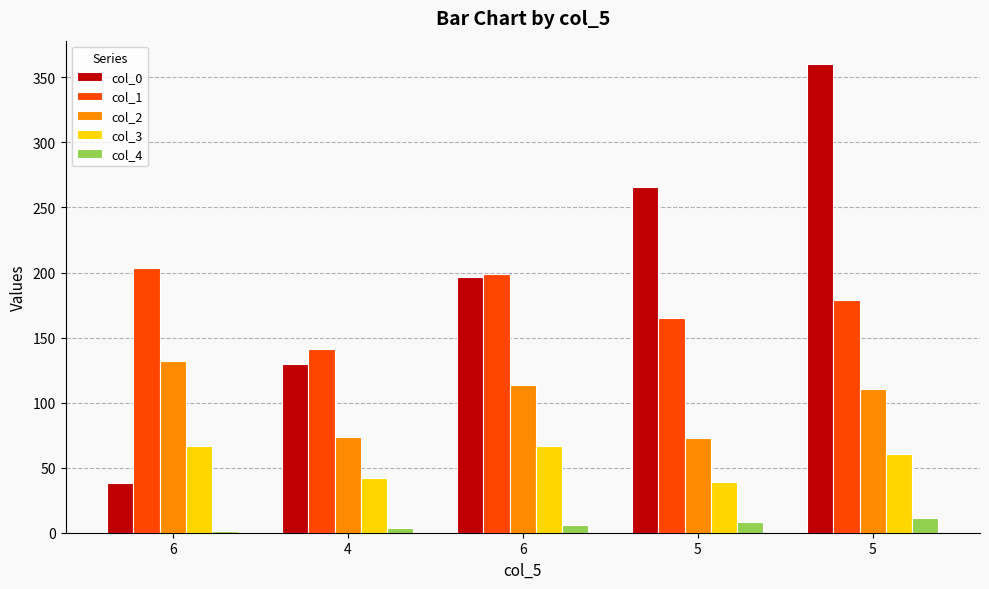

What is the label of the 5th bar from the left?

5